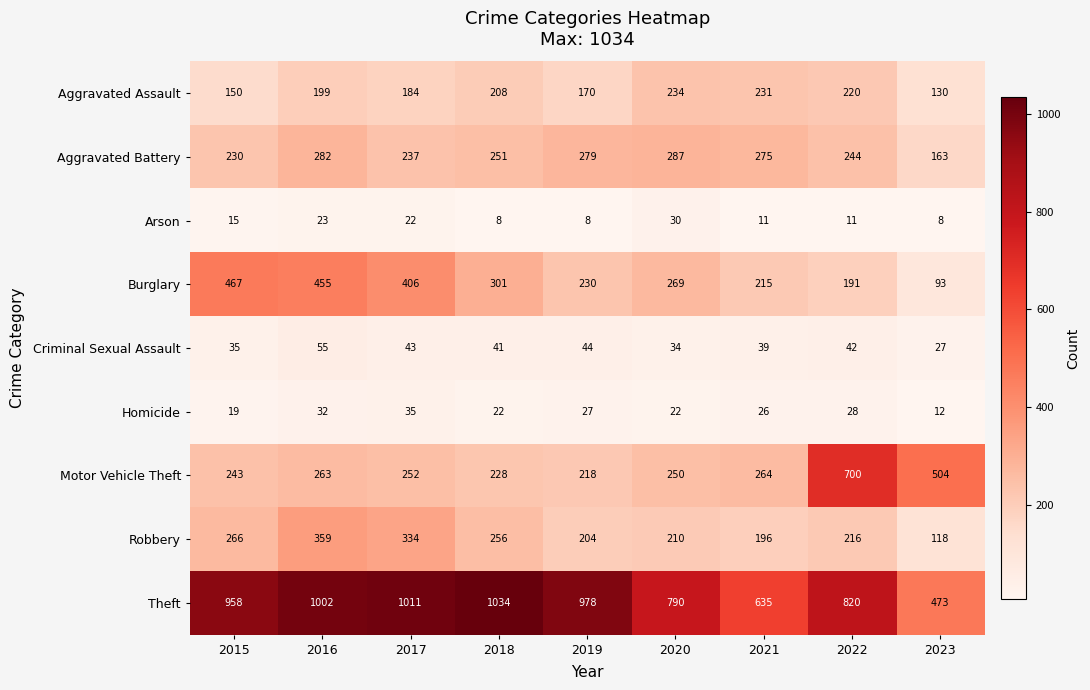

The value of Aggravated Battery at 2015 is 91. True or false?

False